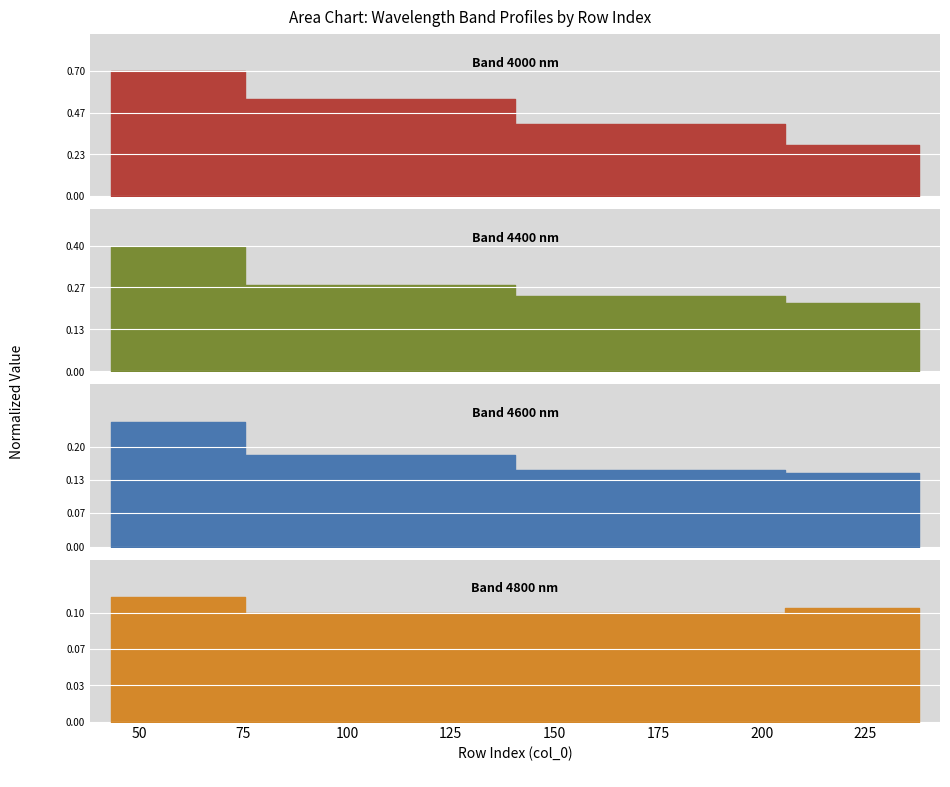

Reading left to right, extract all data points from this chart.

4000: 43=0.7	108=0.5	173=0.4	238=0.3
4400: 43=0.4	108=0.3	173=0.2	238=0.2
4600: 43=0.2	108=0.2	173=0.2	238=0.1
4800: 43=0.1	108=0.1	173=0.1	238=0.1